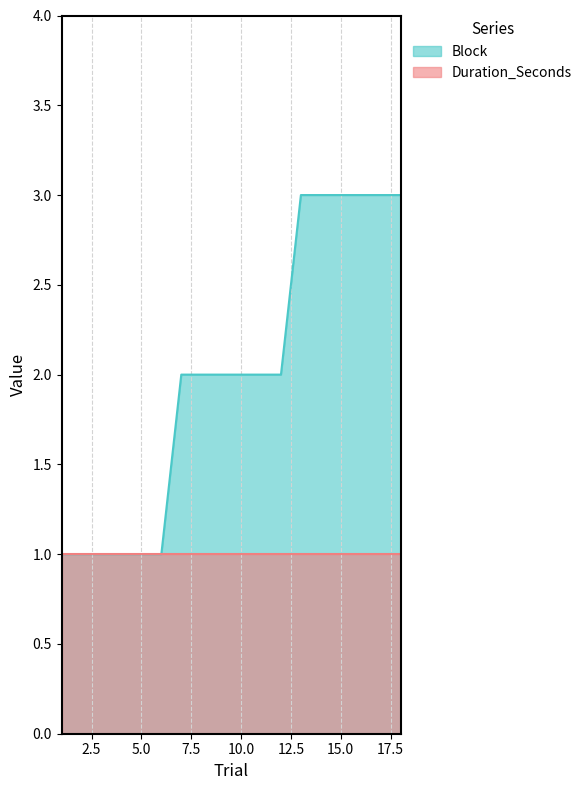

How many data points are above 2?

6